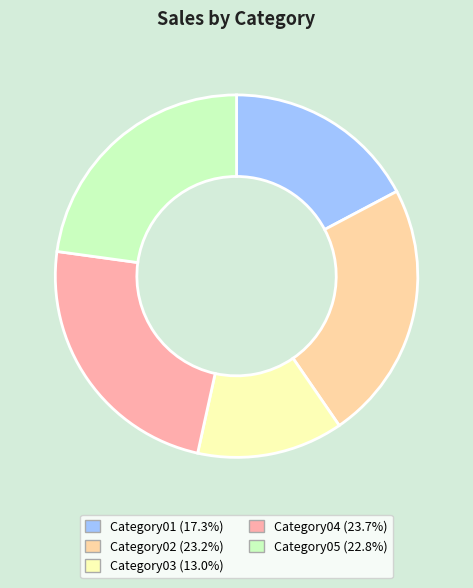

How many slices are in this pie chart?

5